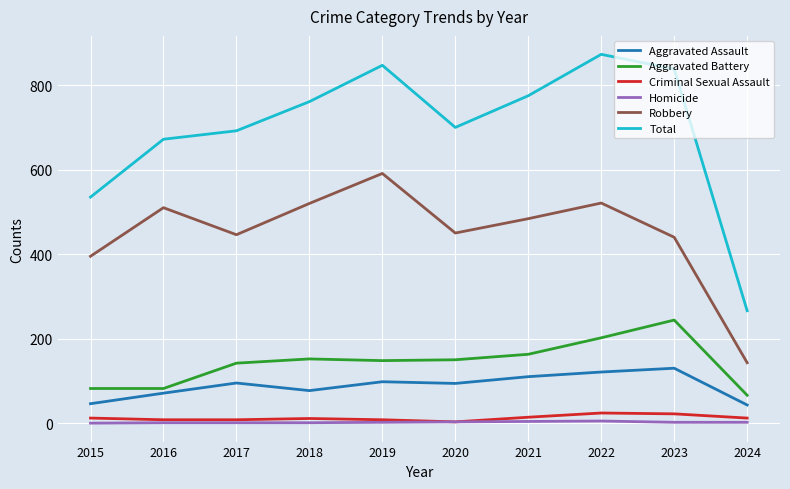

True or false: Homicide has a value of 3 at 2020.

True